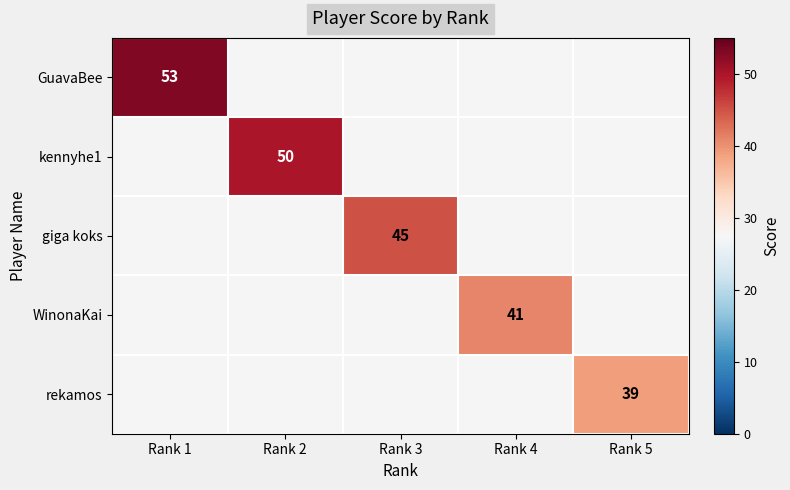

What is the maximum value shown in the chart?

53.0